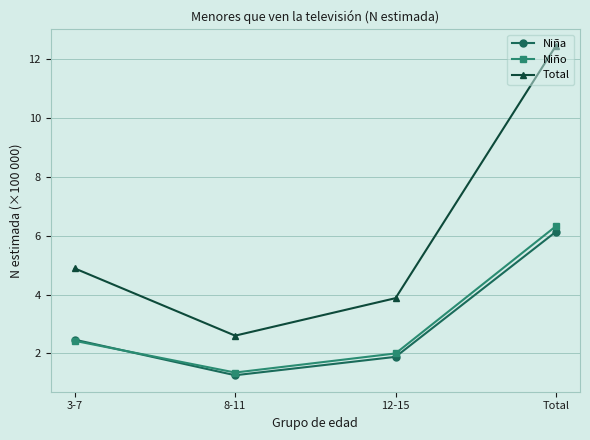

True or false: Niña and Total intersect in this chart.

False